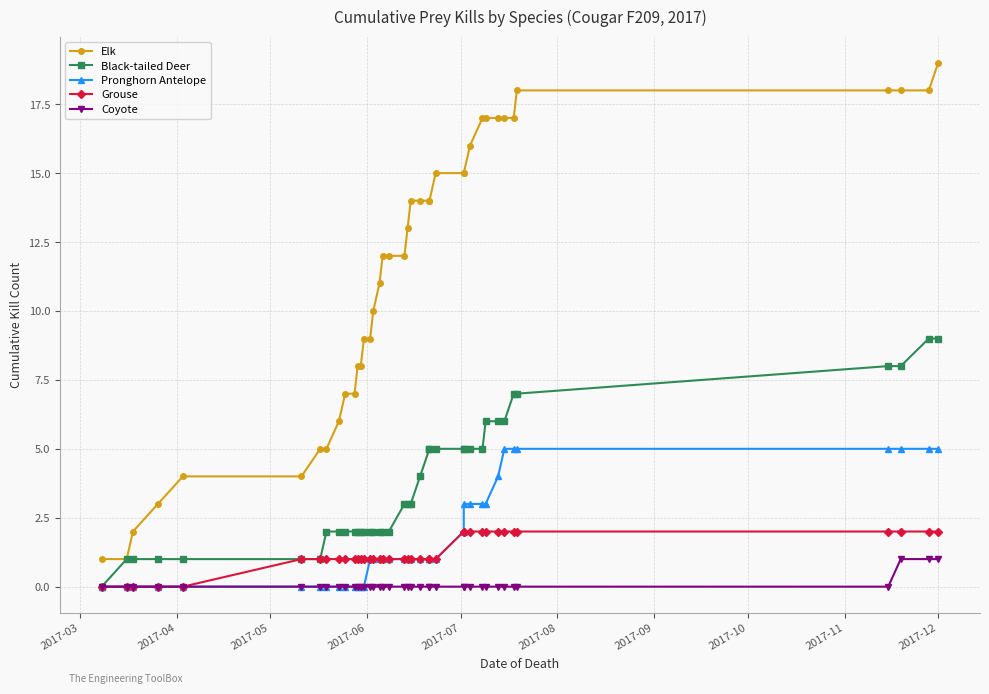

Where is Coyote nearest to the value 0?

2017-03